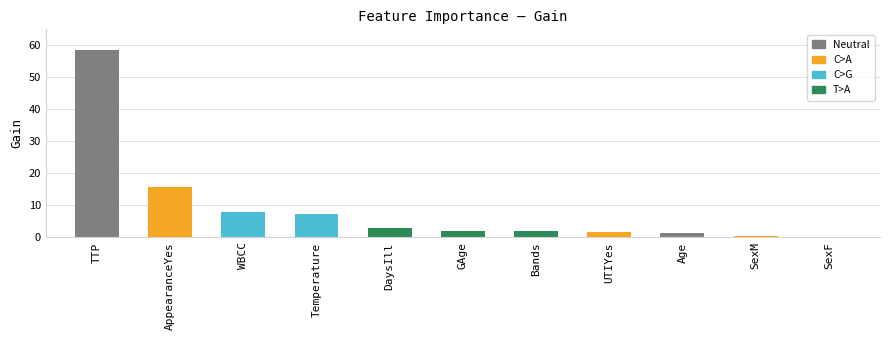

Which category has the highest value across all series?

TTP